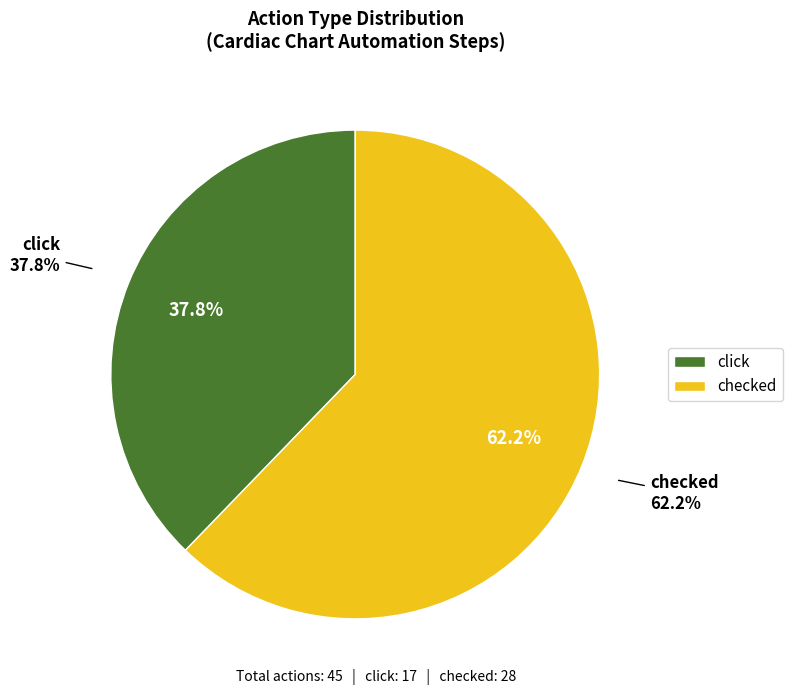

Is there a majority slice in this chart?

Yes